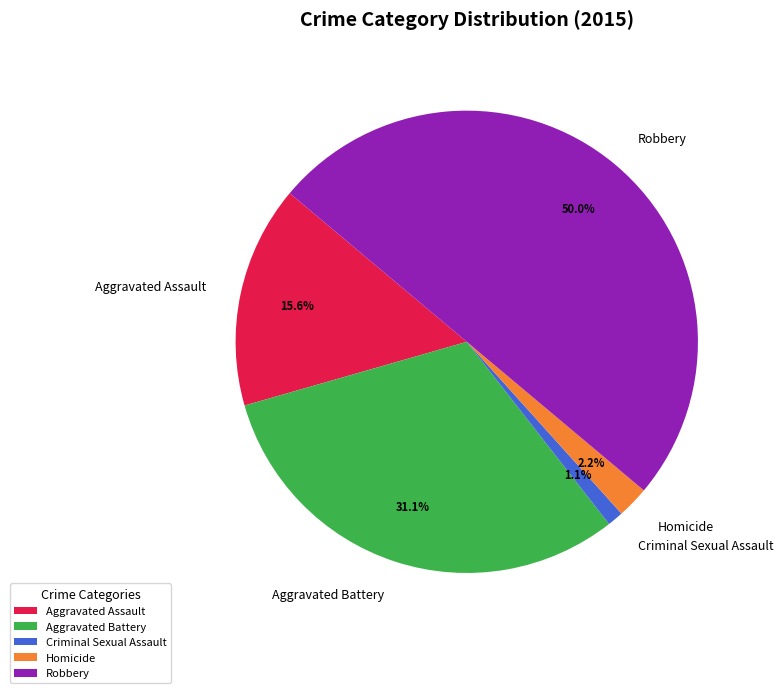

What percentage is NOT represented by Aggravated Battery?

68.9%